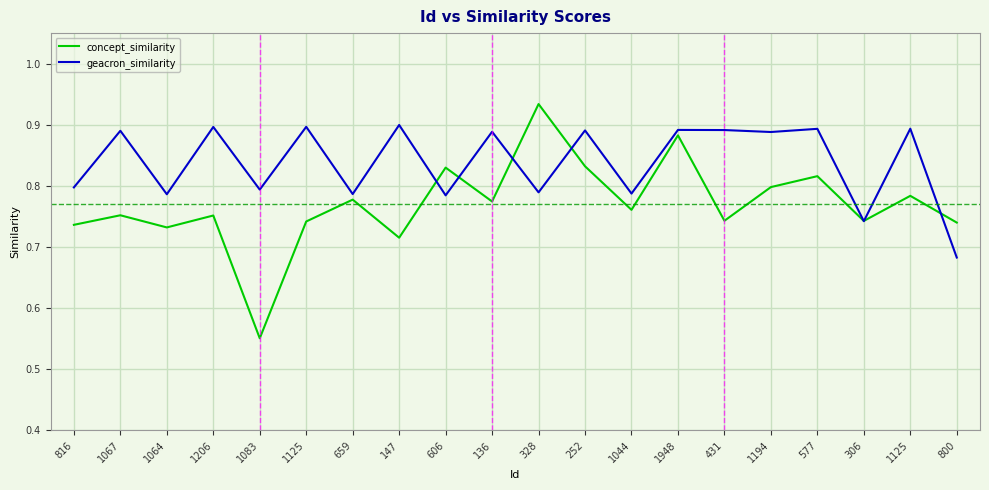

Where is geacron_similarity nearest to the value 0?

800